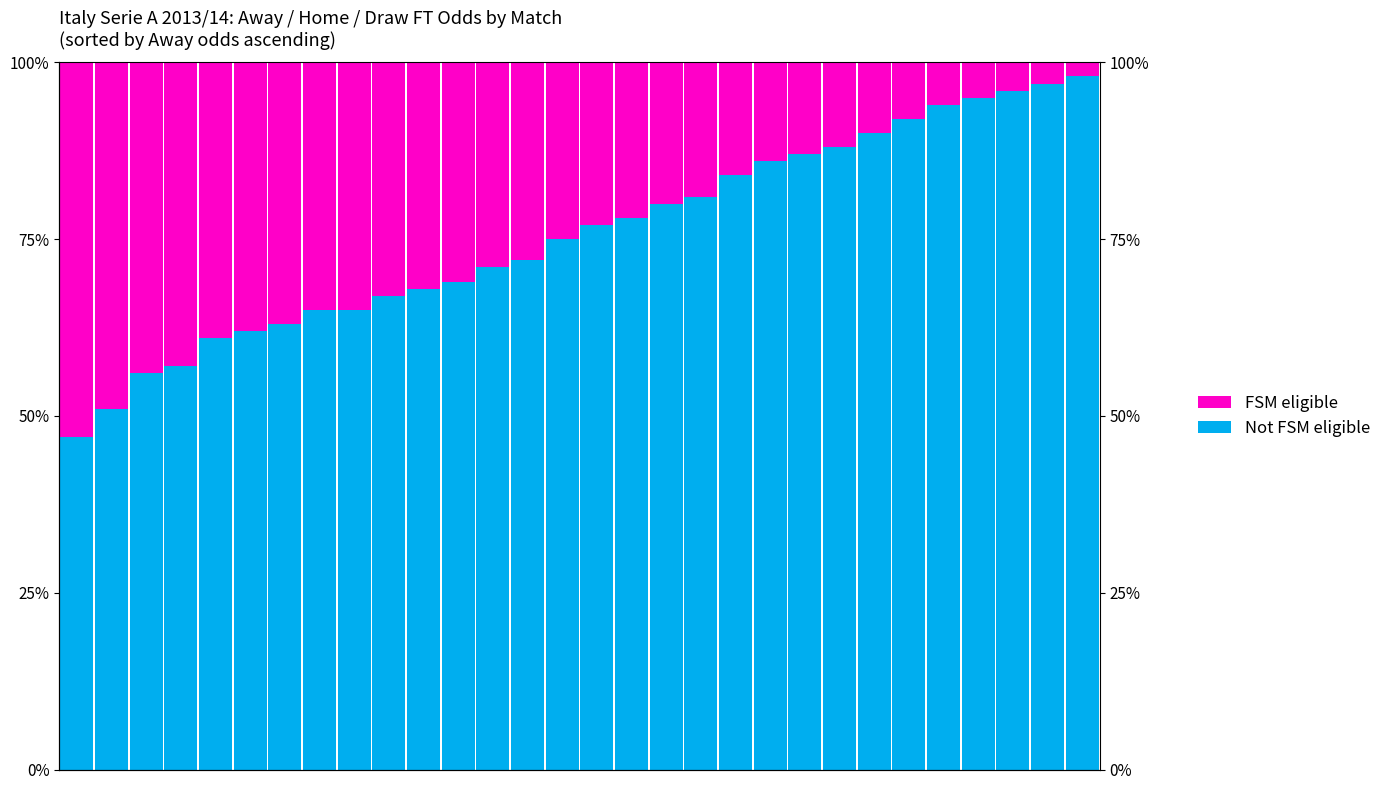

How many data points does each series have?

30